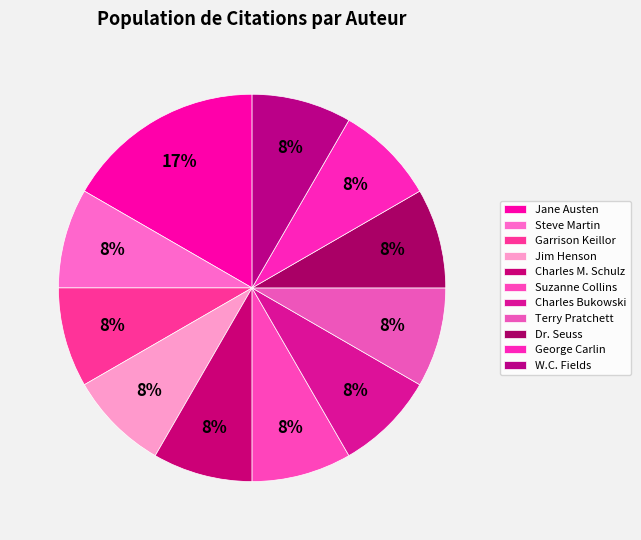

What percentage is the George Carlin slice, to the nearest percent?

8%